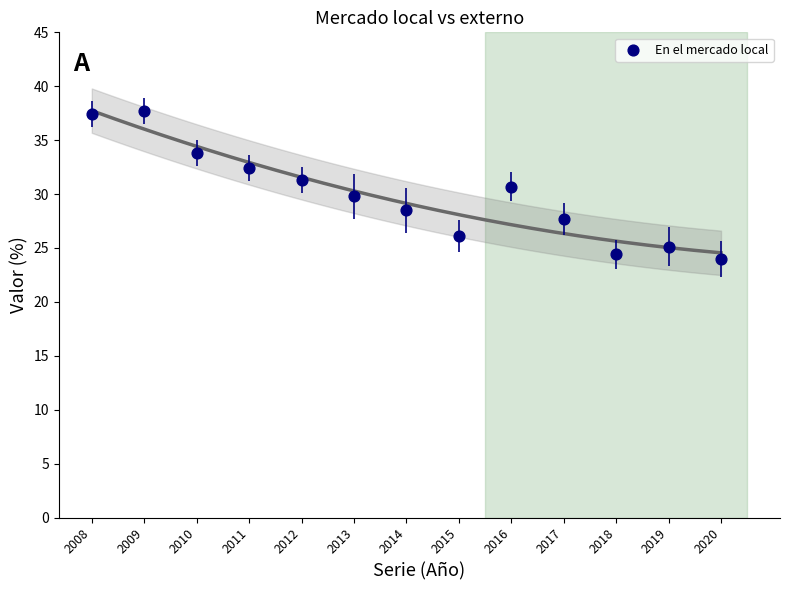

What is the range of Y values (max minus min)?

13.7